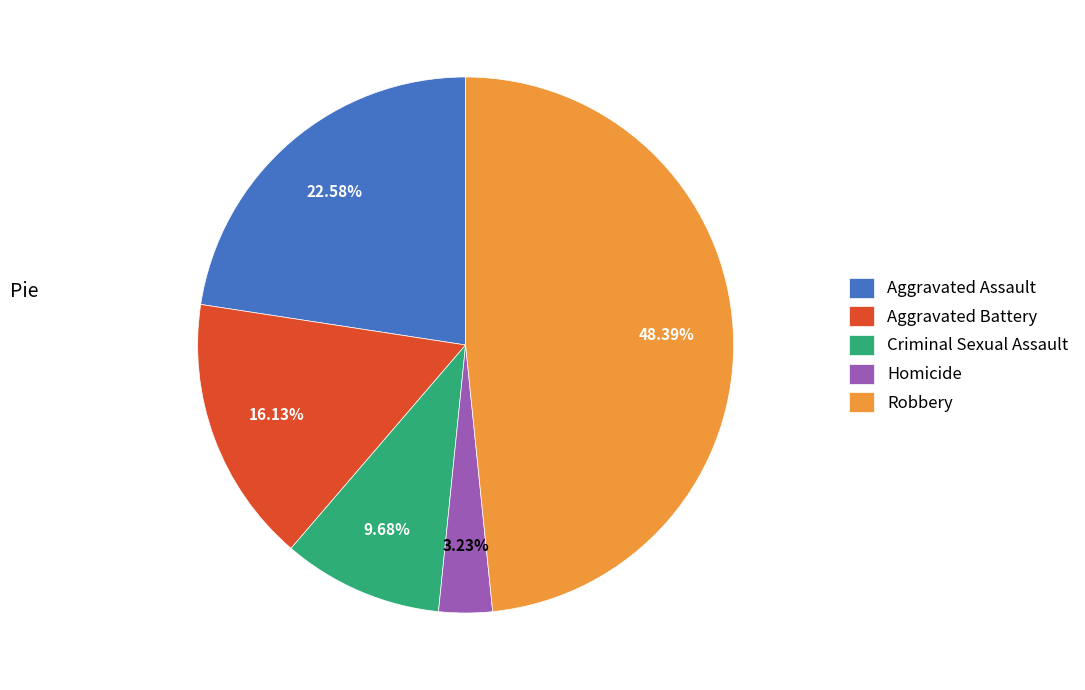

Which has a higher value, Aggravated Battery or Robbery?

Robbery